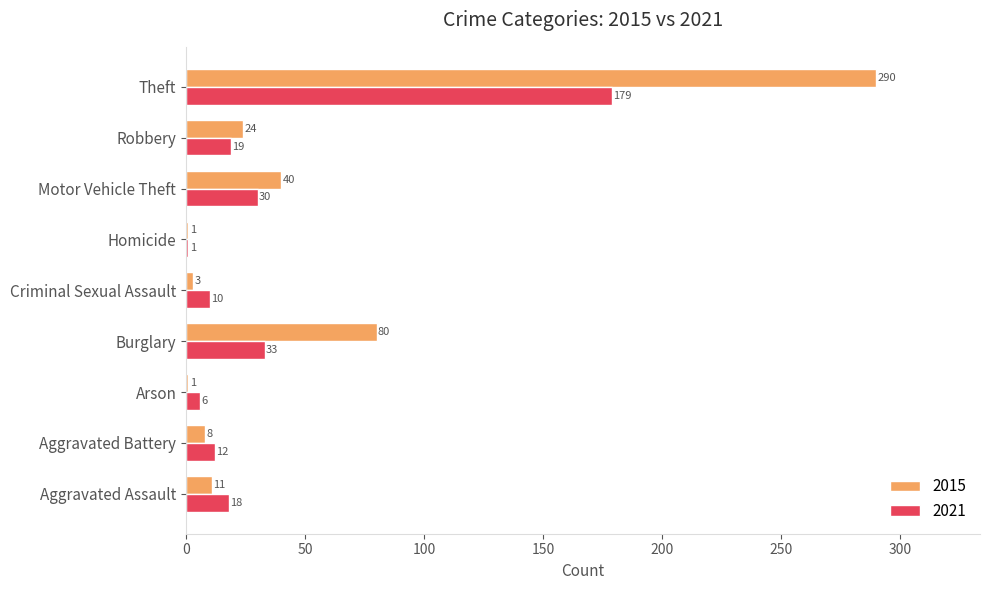

What is the sum of all 2015 values?

458